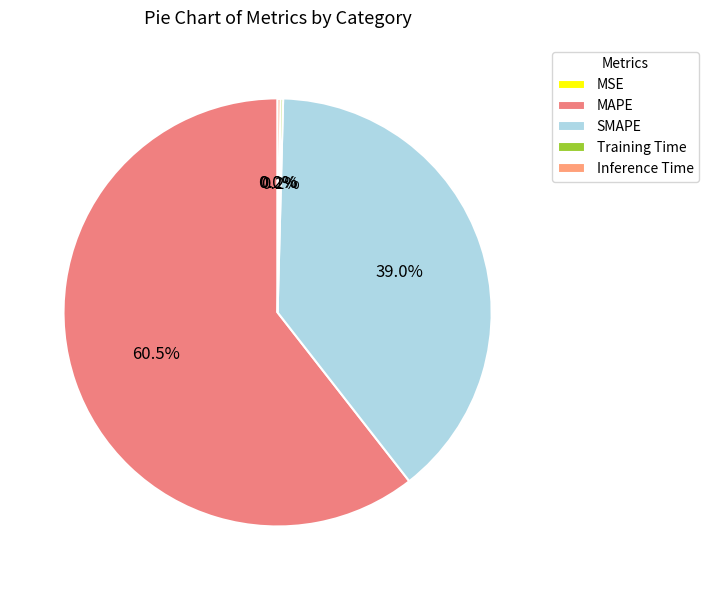

How many slices are in this pie chart?

5